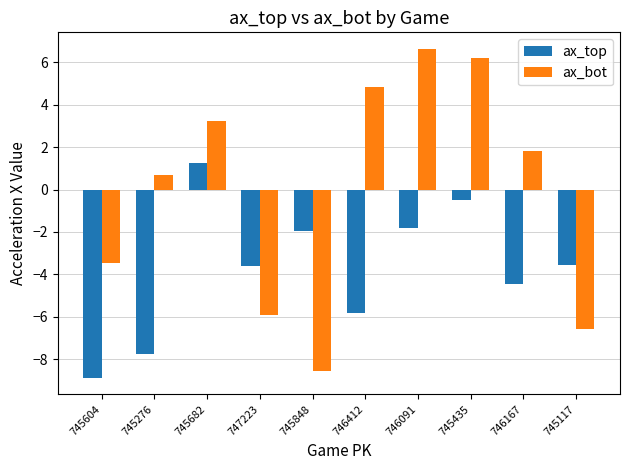

What value does the ax_bot series have at 745848?

-8.5